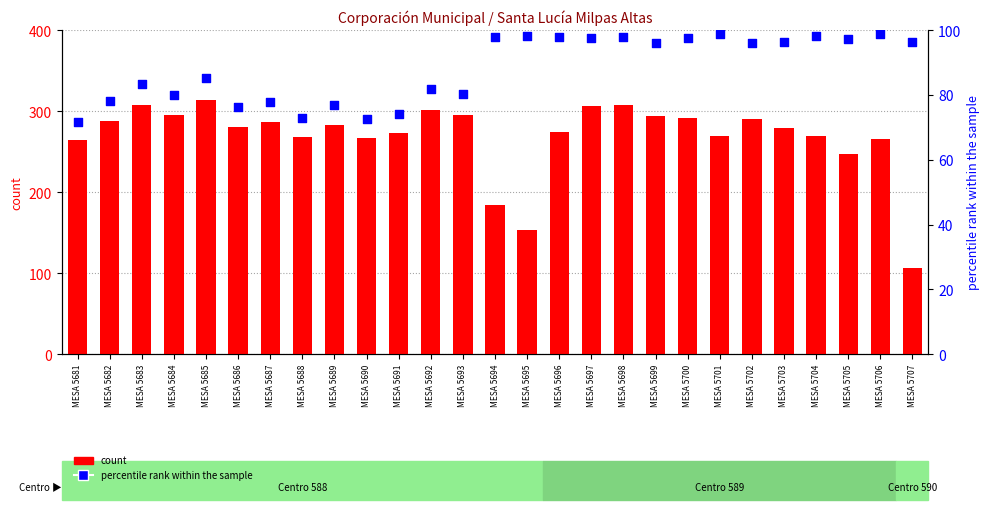

Which series has the largest total across all categories?

count